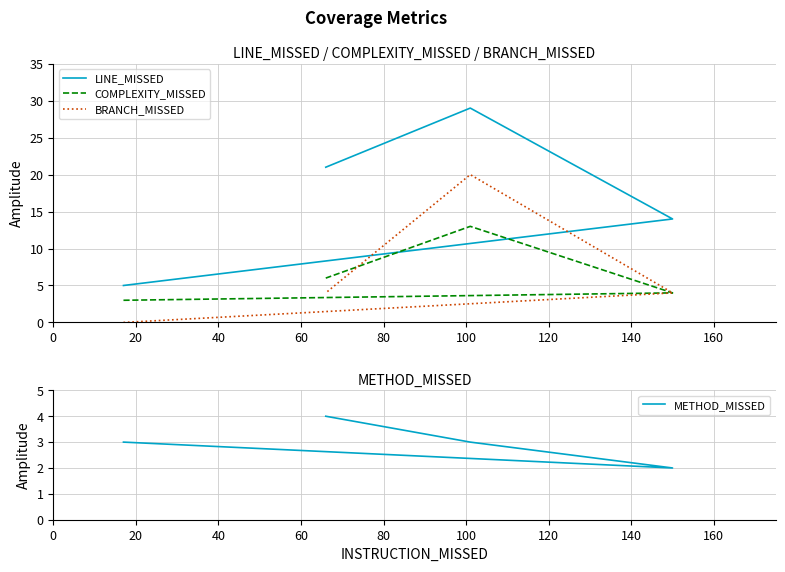

Reading left to right, what are all the values shown in this chart?

LINE_MISSED: 5	14	29	21
COMPLEXITY_MISSED: 3	4	13	6
BRANCH_MISSED: 0	4	20	4
METHOD_MISSED: 3	2	3	4